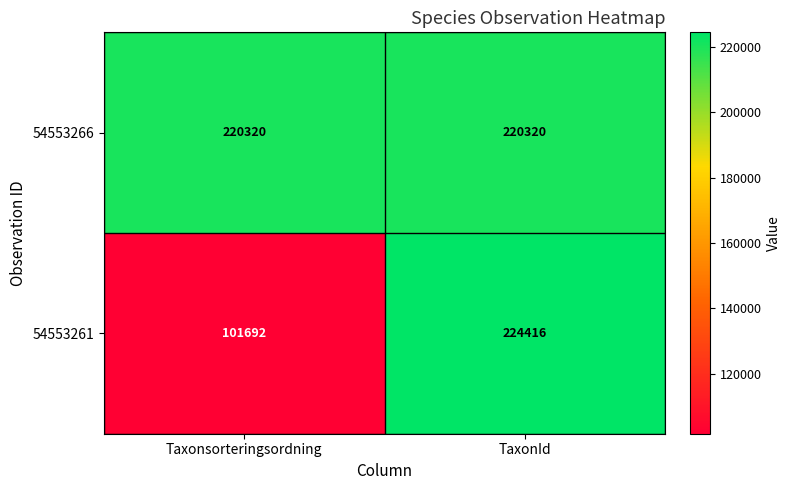

True or false: 54553266 has a value of 220320 at Taxonsorteringsordning.

True